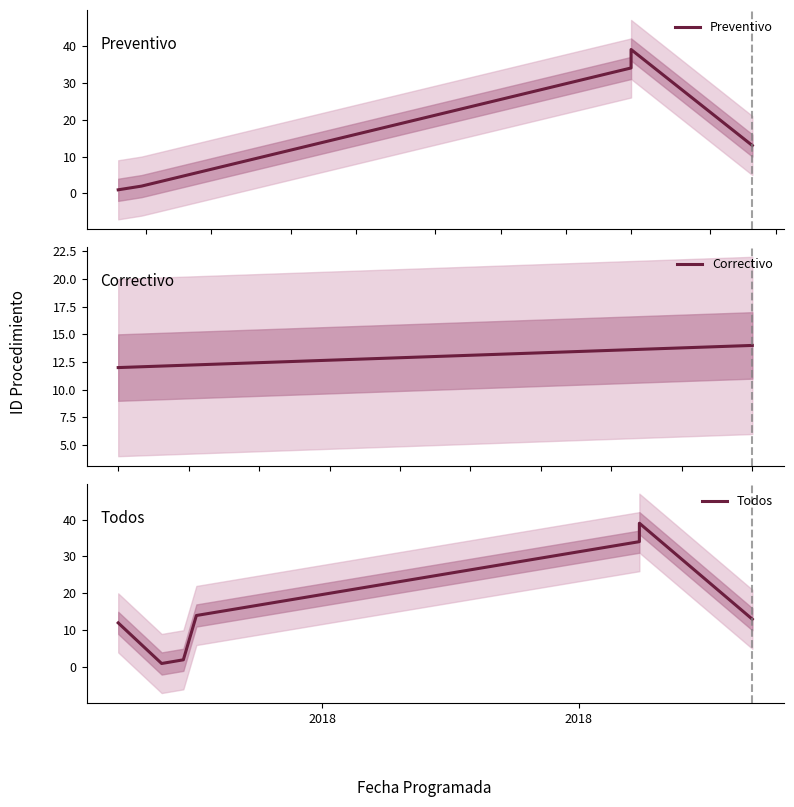

What is the ratio of the value at 2017-11-25 to the value at 2017-12-03?

0.1